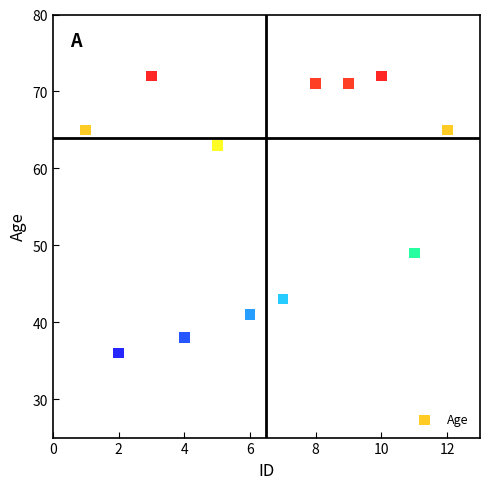

What is the average X value?

6